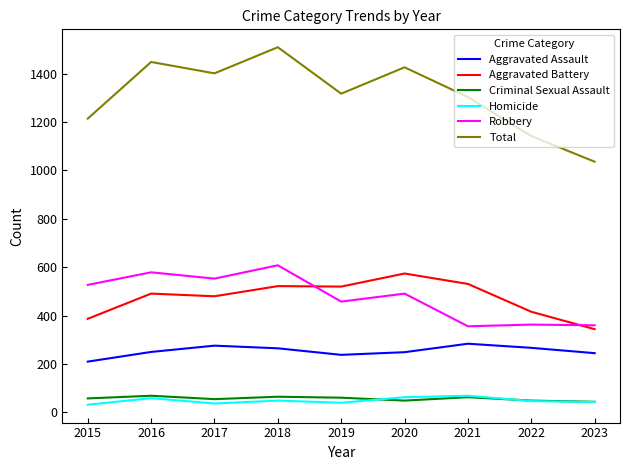

True or false: Robbery has more than 1 points higher than both neighbors.

True